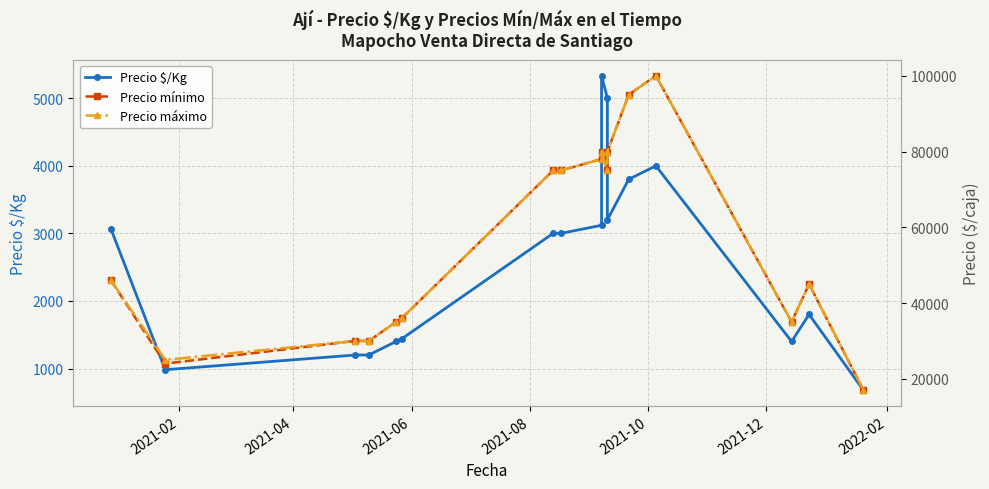

What is the sum of all Precio mínimo values?

956000